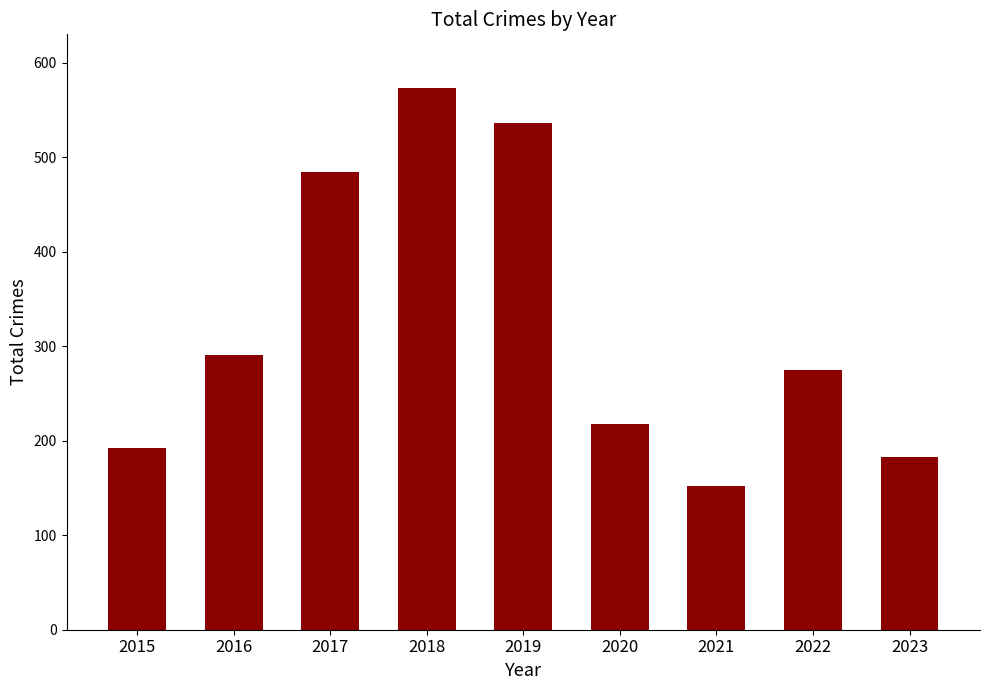

Read the value at 2015, to the nearest 10.

190